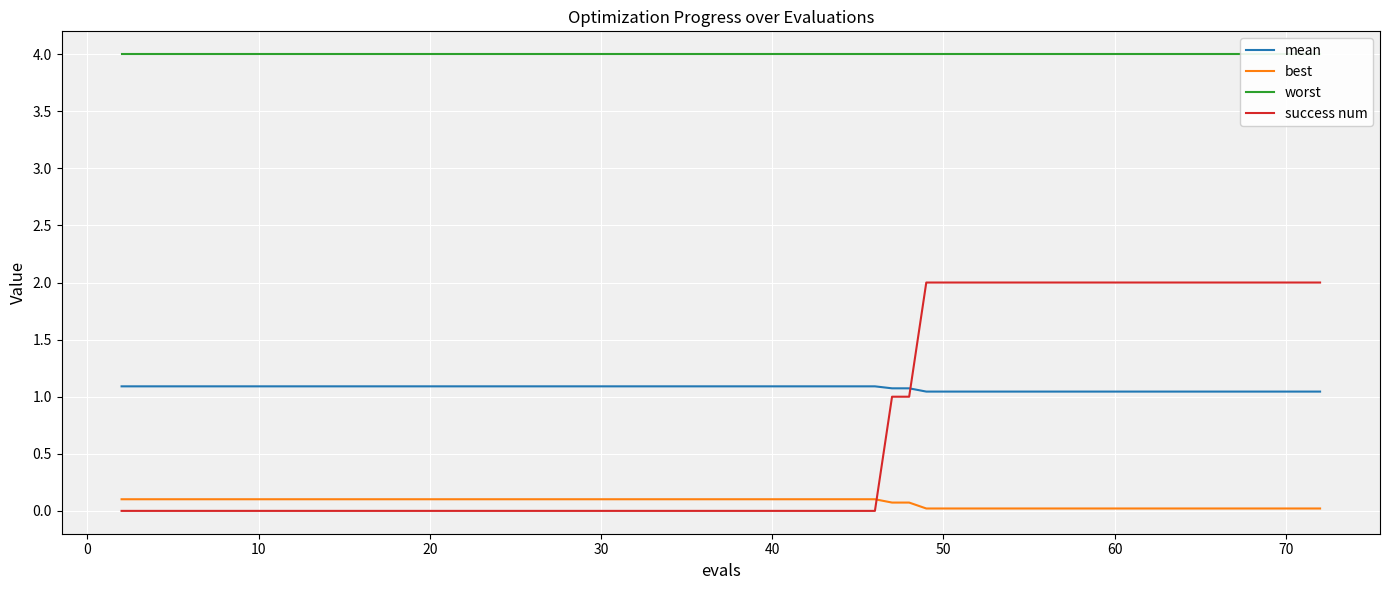

True or false: best and worst cross at least once.

False